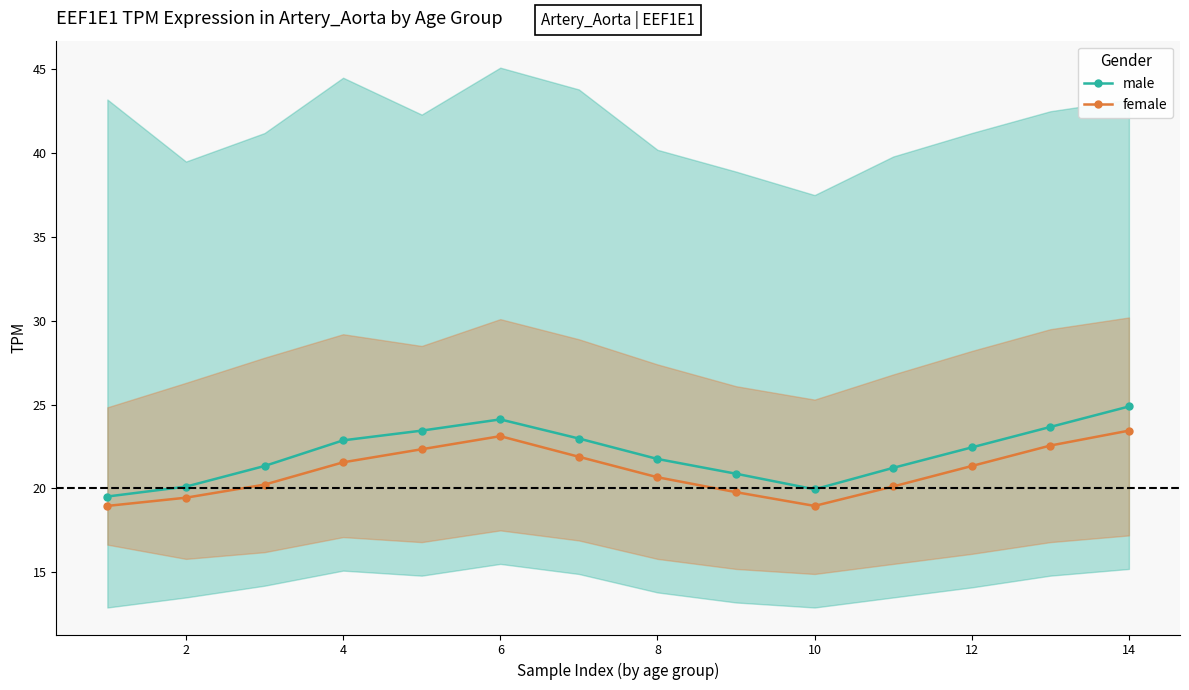

The female series shows 31.8 at 14. True or false?

False